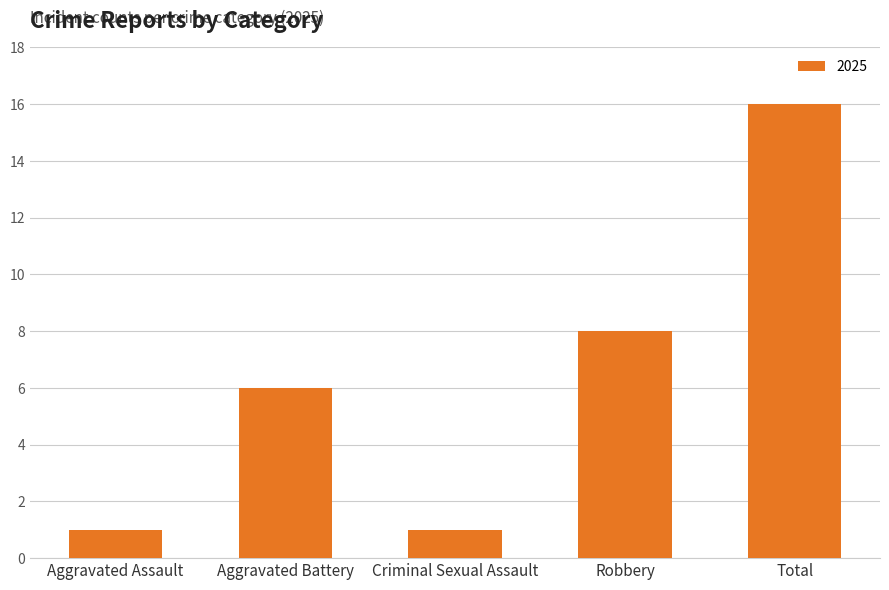

What is the maximum value shown in the chart?

16